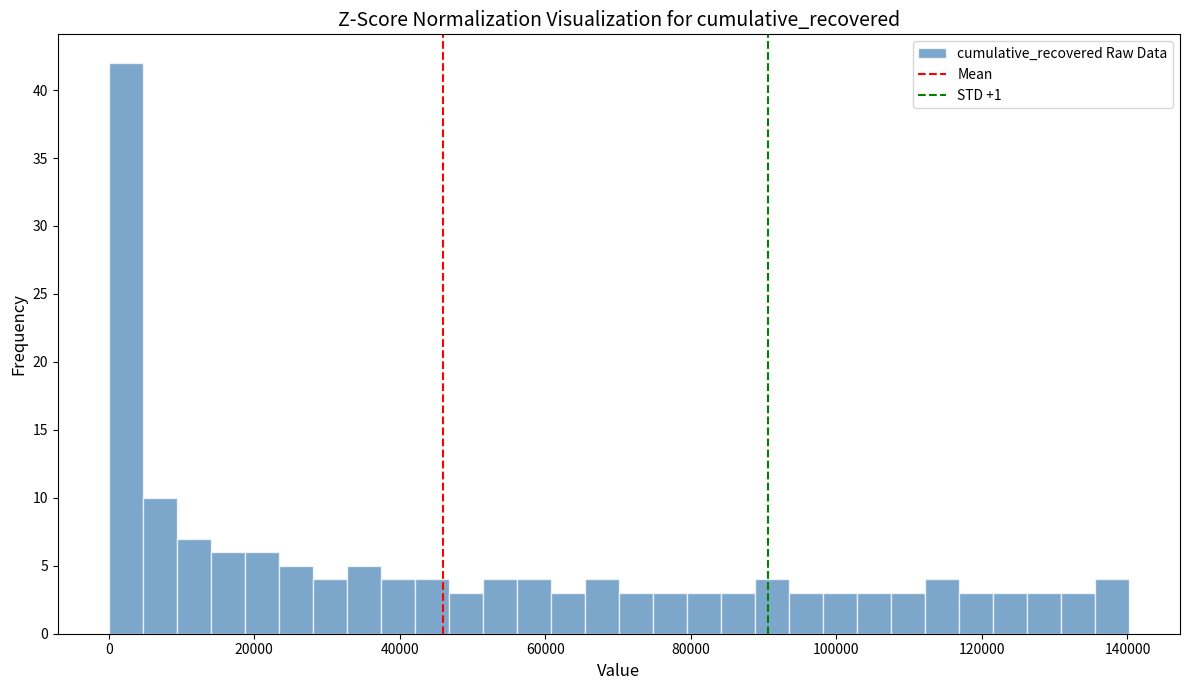

Around what value on the x-axis is the tallest bar? Give the approximate position of its centre, as read against the axis.

2000